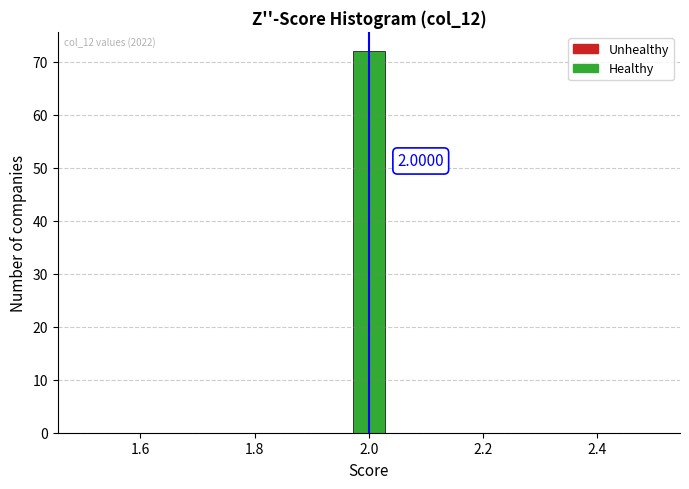

Read against the x-axis, roughly where is the centre of the tallest bar?

2.00